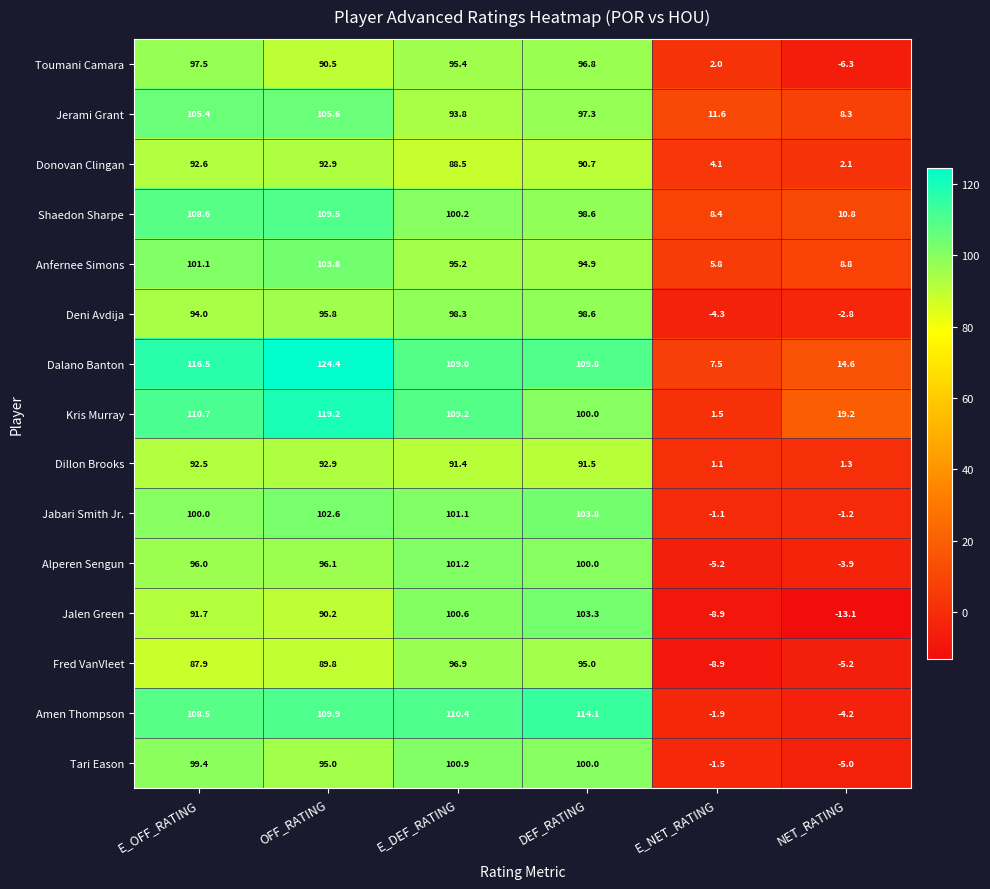

What is the sum of the Jerami Grant values at E_DEF_RATING and NET_RATING?

102.1